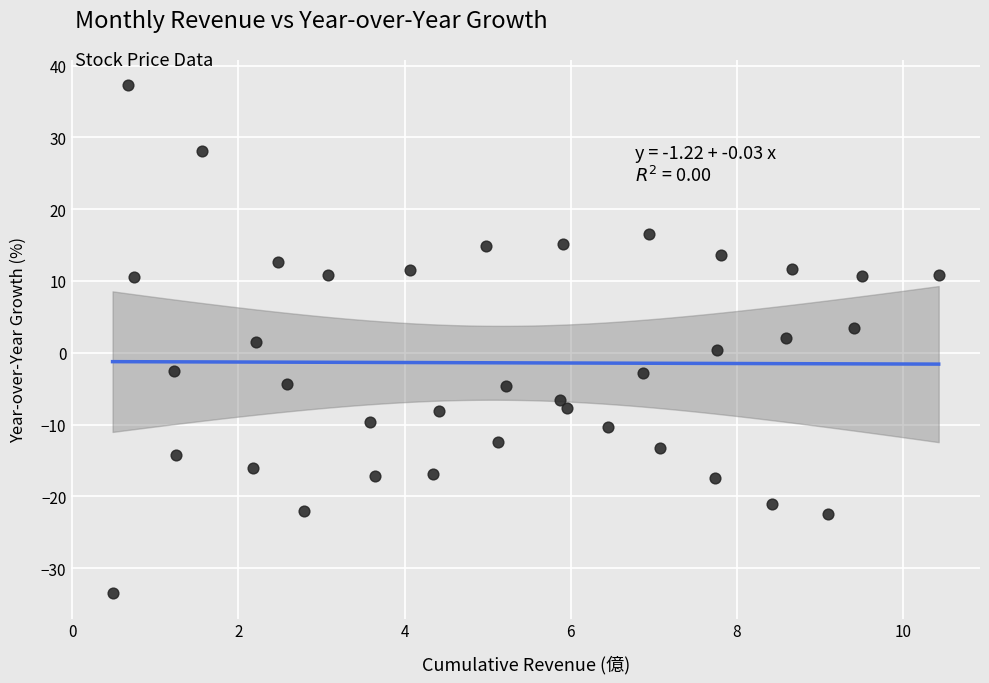

What is the range of Y values (max minus min)?

70.8